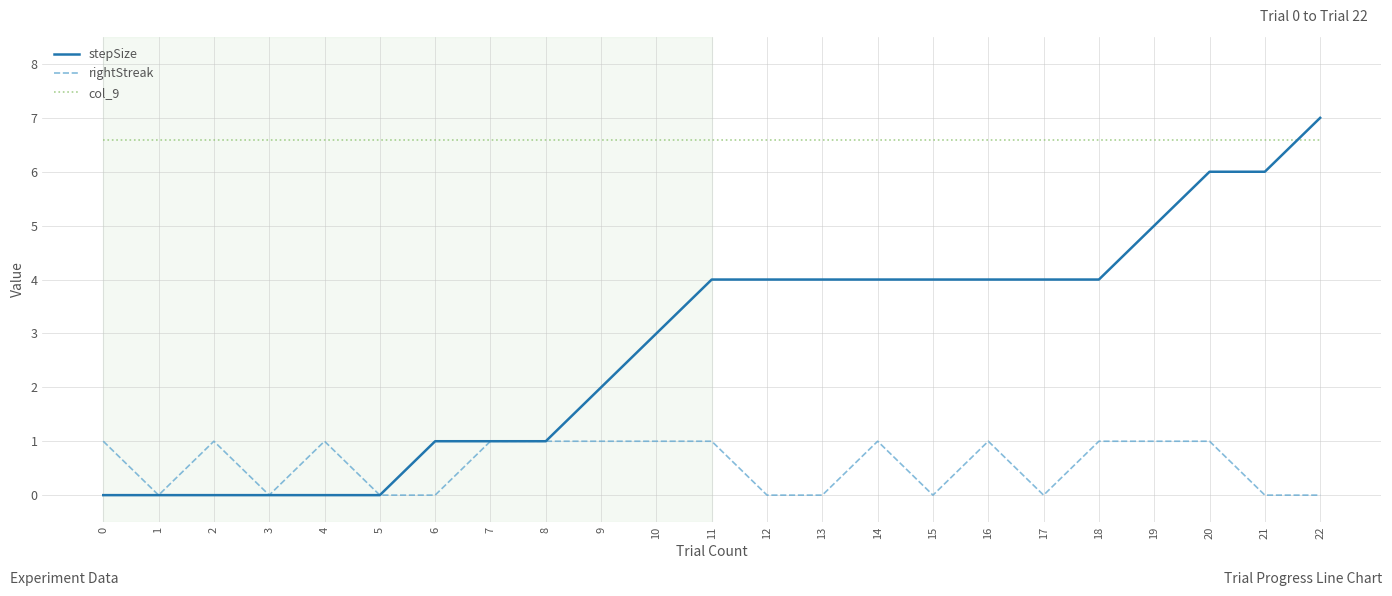

What value does the col_9 series have at 9?

6.6